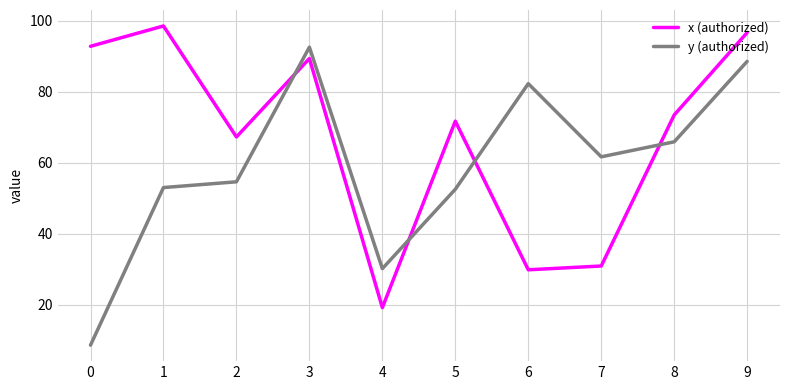

After their last crossing, which series has the higher values: x (authorized) or y (authorized)?

x (authorized)